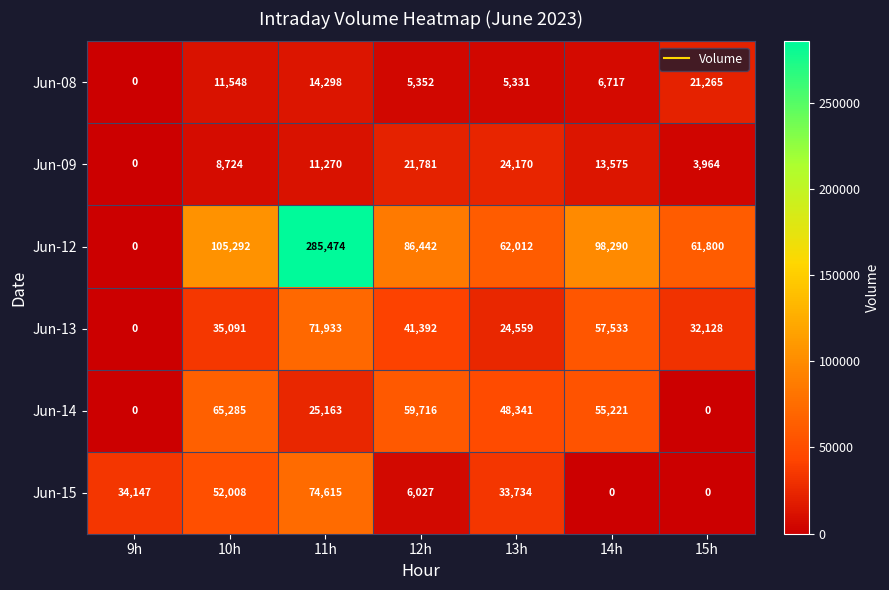

At how many categories does at least one series exceed 216924?

1